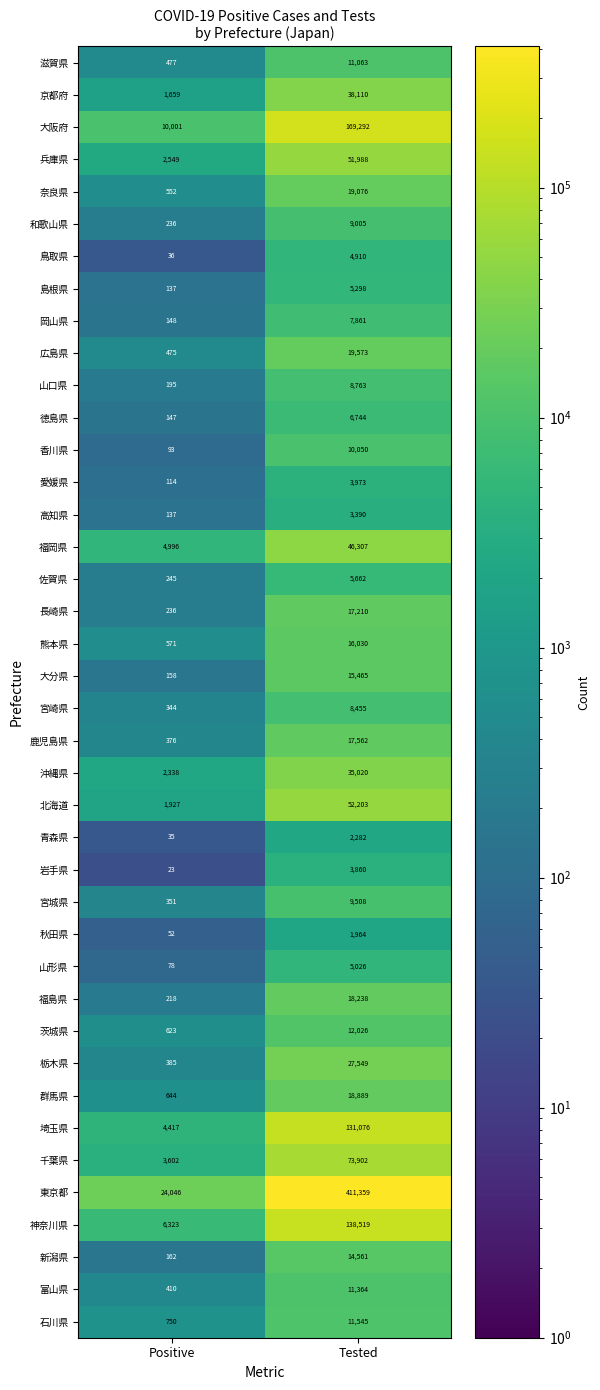

Between Positive and Tested, which series saw the biggest shift?

東京都